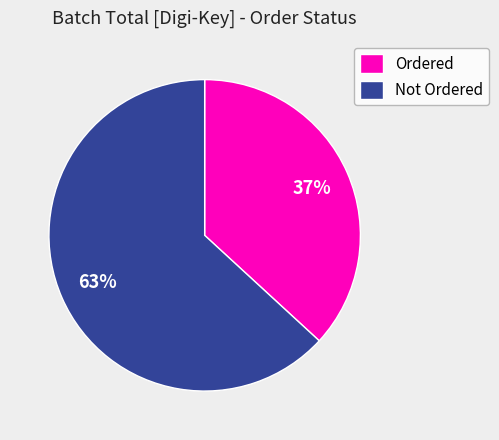

Is there a majority slice in this chart?

Yes